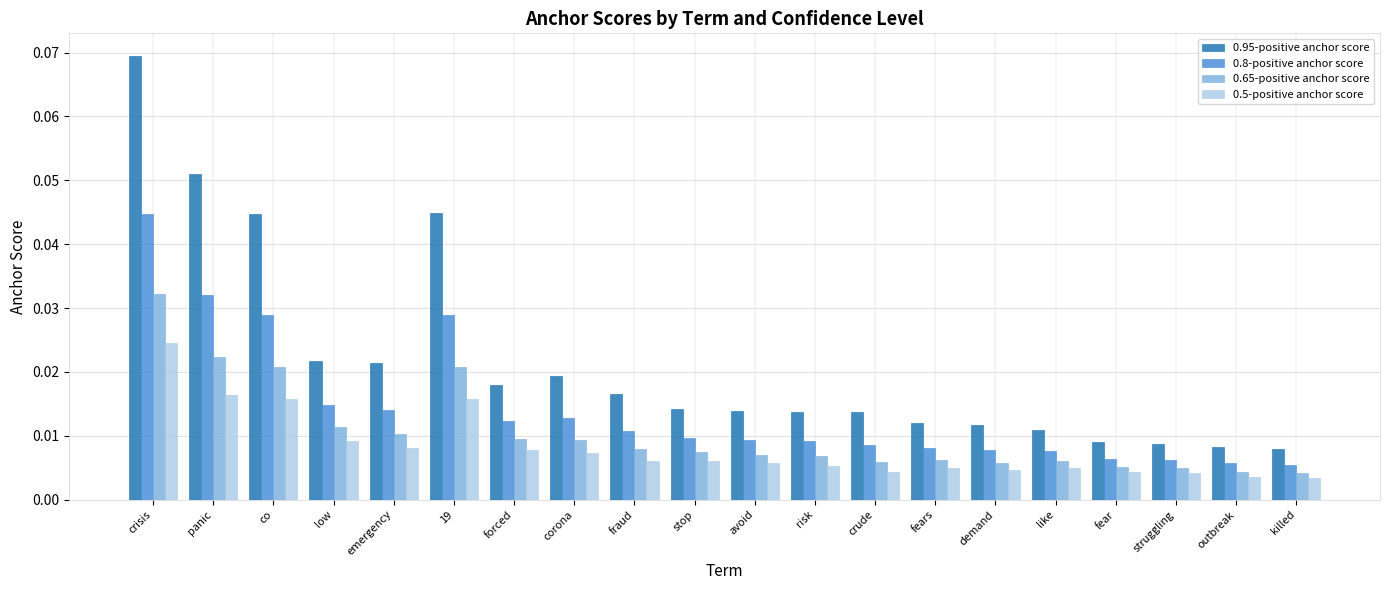

List the series in order of their overall mean, lowest first.

0.5-positive anchor score, 0.65-positive anchor score, 0.8-positive anchor score, 0.95-positive anchor score